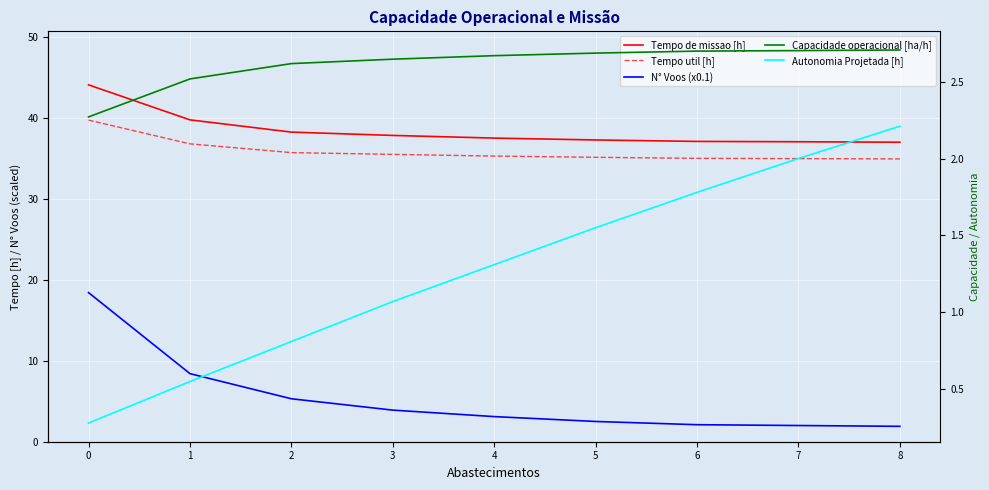

What is the spread (max minus min) of values at 2?

37.4